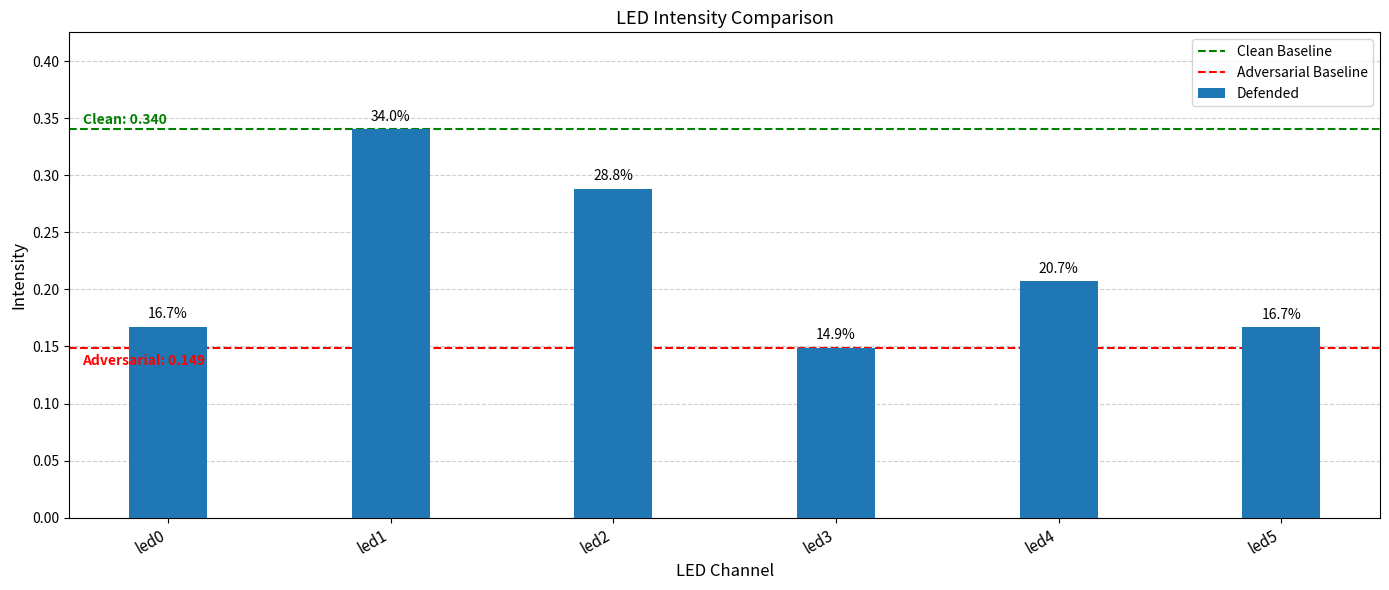

What is the value of the 2nd bar from the left?

0.3